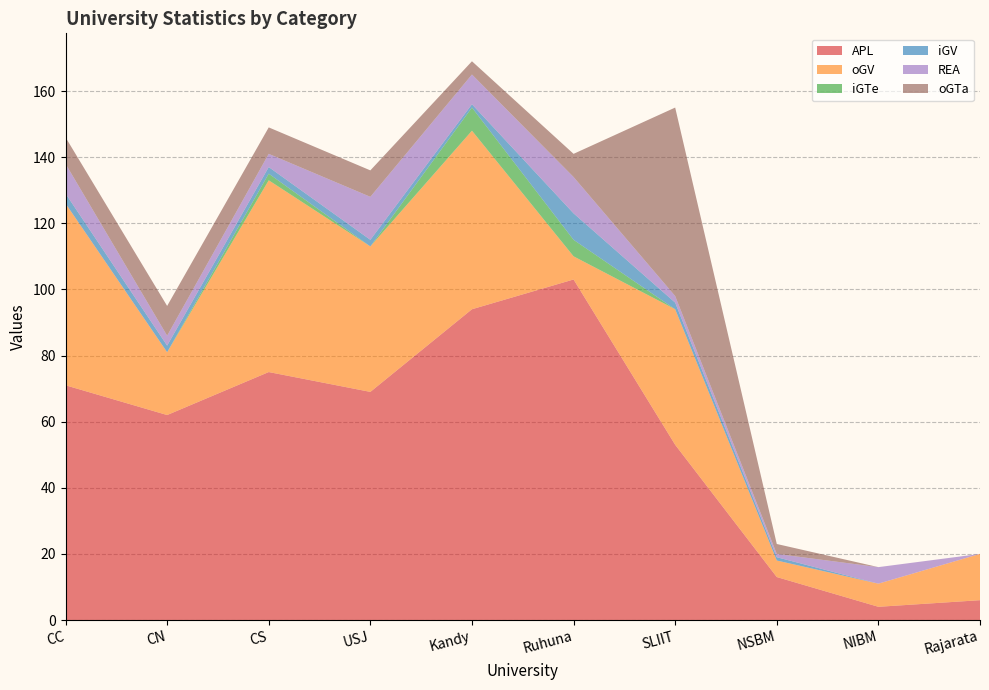

Reading left to right, what are all the values shown in this chart?

APL: 71	62	75	69	94	103	53	13	4	6
oGV: 55	19	58	44	54	7	41	5	7	14
iGTe: 0	0	2	0	7	5	0	0	0	0
iGV: 3	2	2	2	1	8	2	1	0	0
REA: 9	3	4	13	9	11	2	1	5	0
oGTa: 8	9	8	8	4	7	57	3	0	0